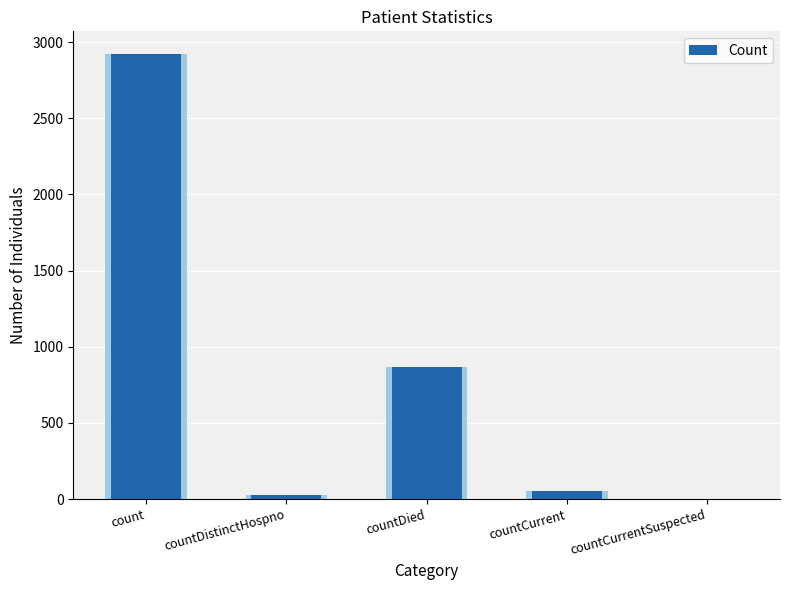

At which label is the value closest to 1462?

countDied